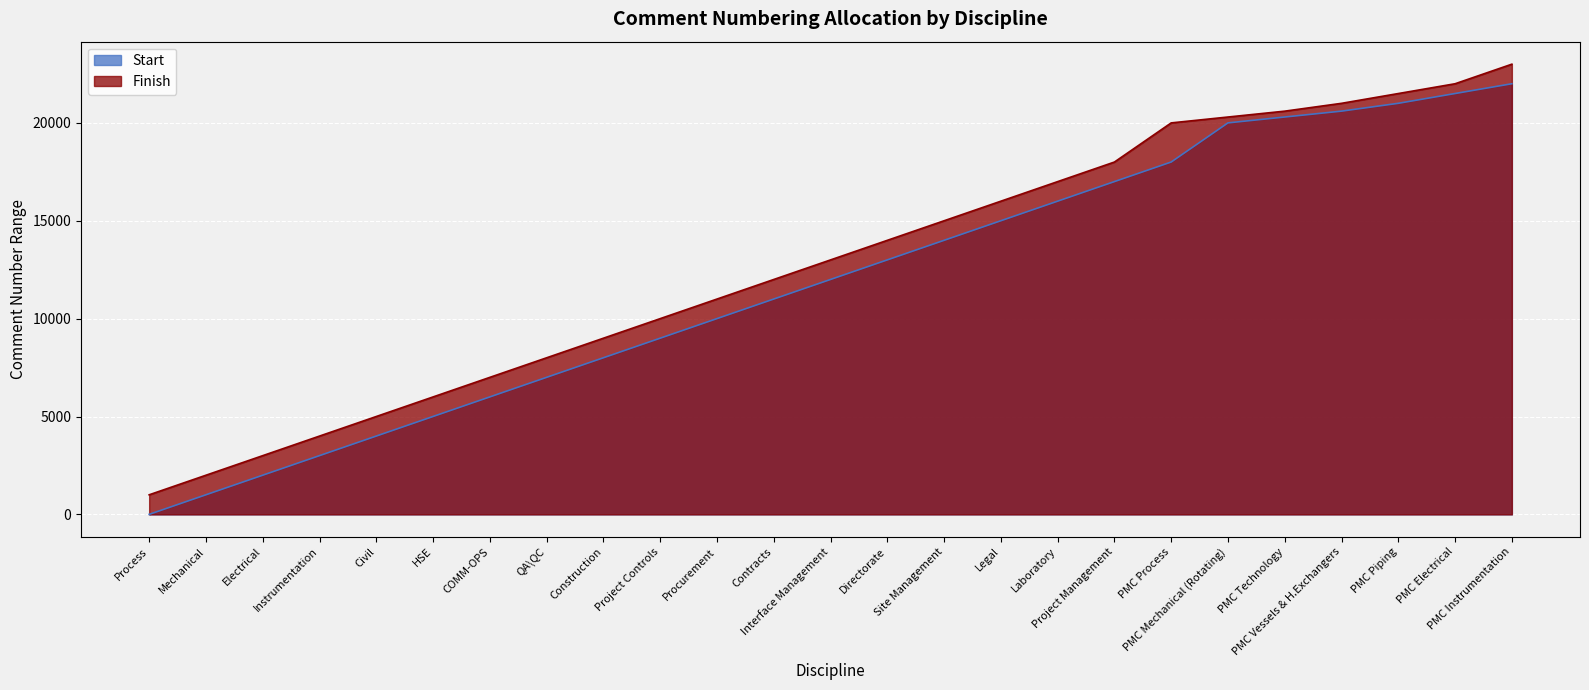

How many lines are shown in the chart?

2